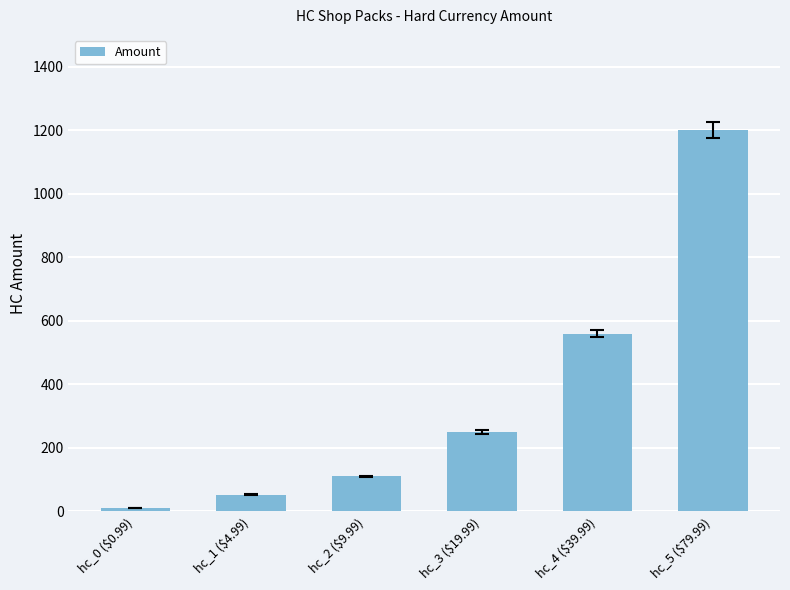

What is the value of the 6th bar from the left?

1200